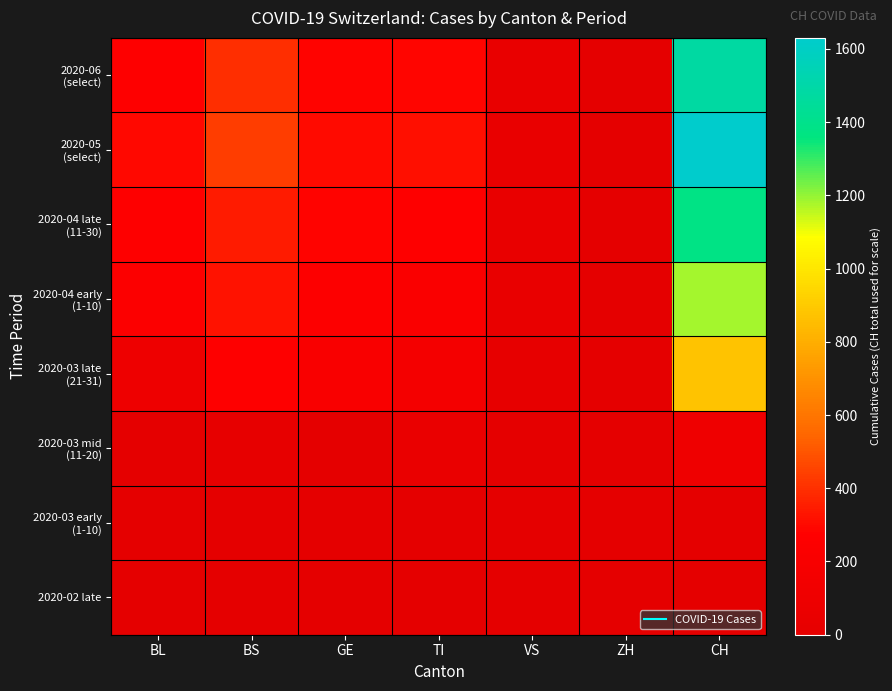

At BL, list the series in order from smallest to largest.

2020-02 late, 2020-03 early (1-10), 2020-03 mid (11-20), 2020-03 late (21-31), 2020-04 early (1-10), 2020-04 late (11-30), 2020-06 (select), 2020-05 (select)